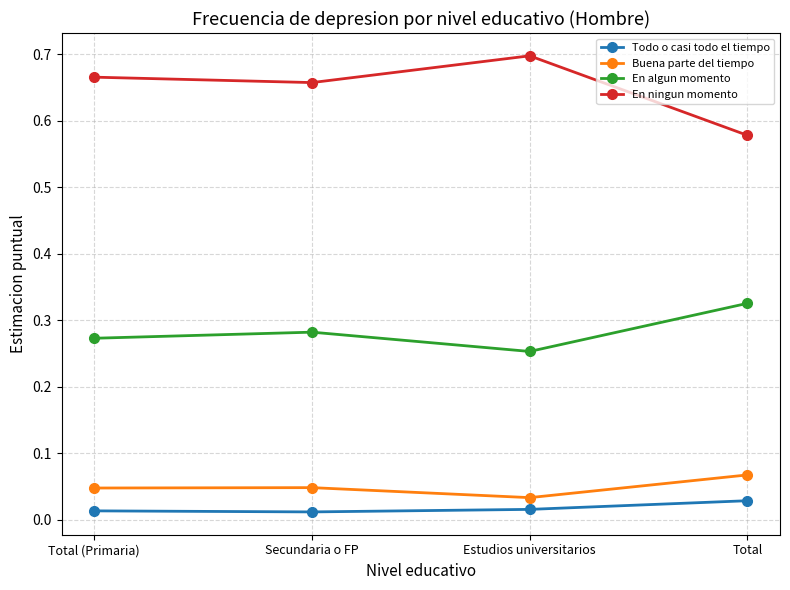

Which label corresponds to the largest value in the chart?

Estudios universitarios